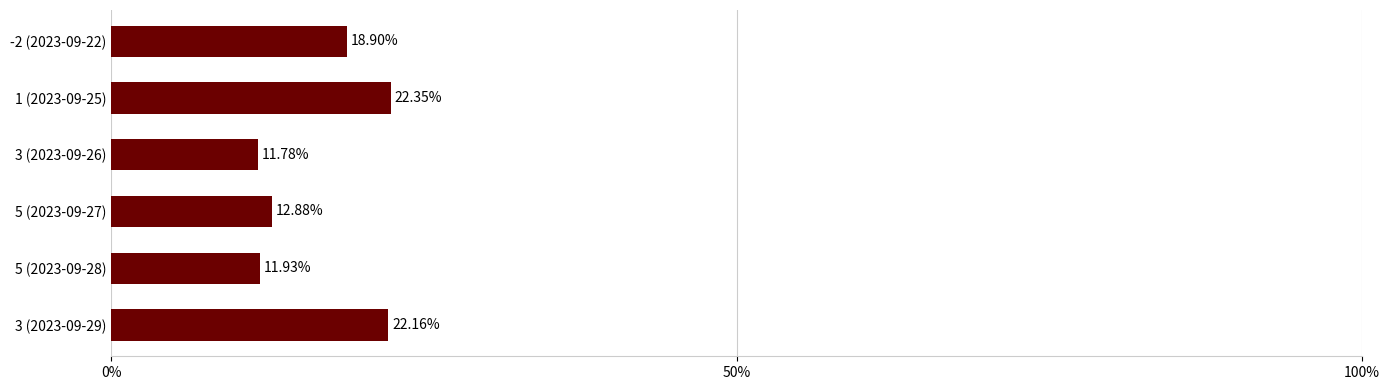

What is the ratio of the value at 5 (2023-09-27) to the value at 3 (2023-09-26)?

1.1